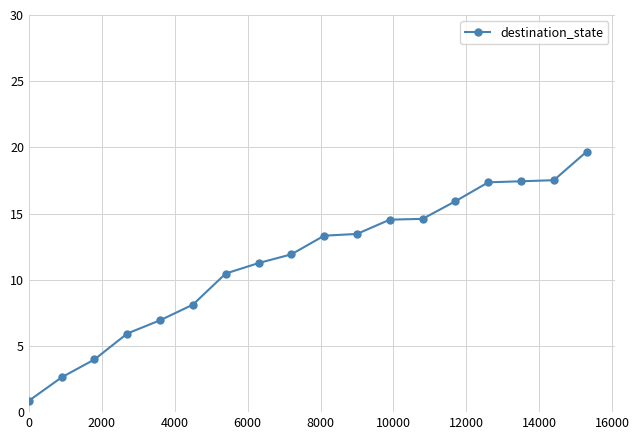

What is the average value?

11.4